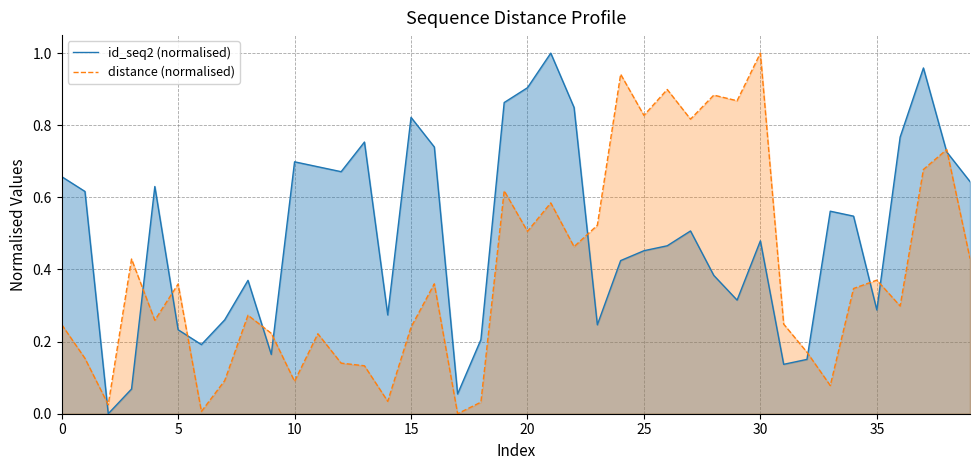

The distance (normalised) series shows 0.8 at 27. True or false?

True